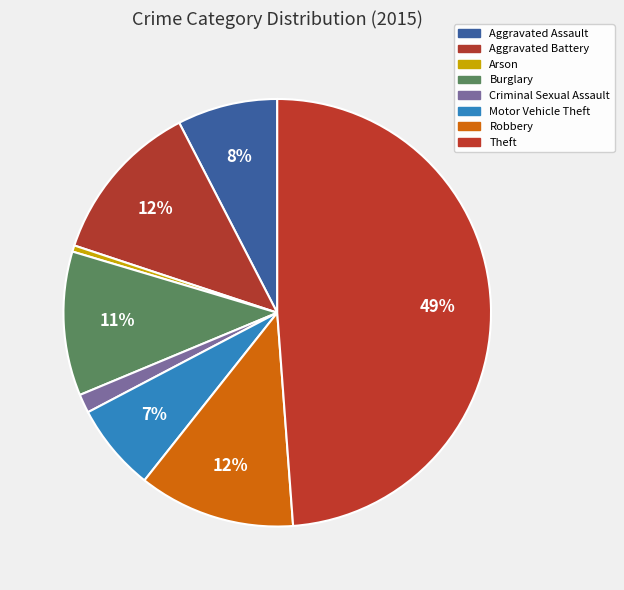

Which has a higher value, Robbery or Burglary?

Robbery